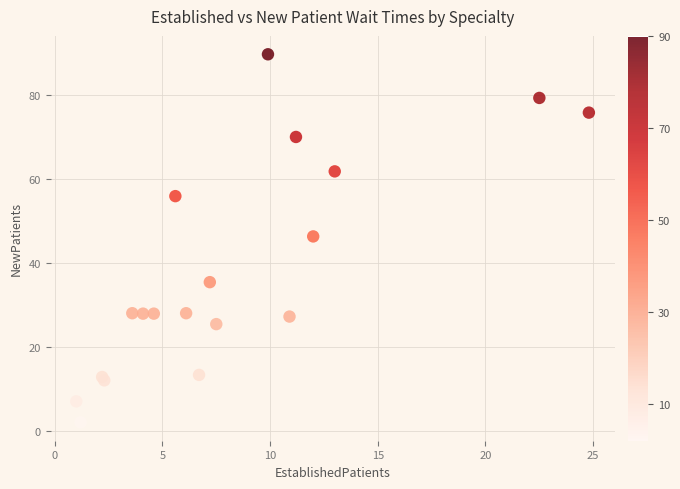

What Y value in the scatter plot is closest to 45?

46.3